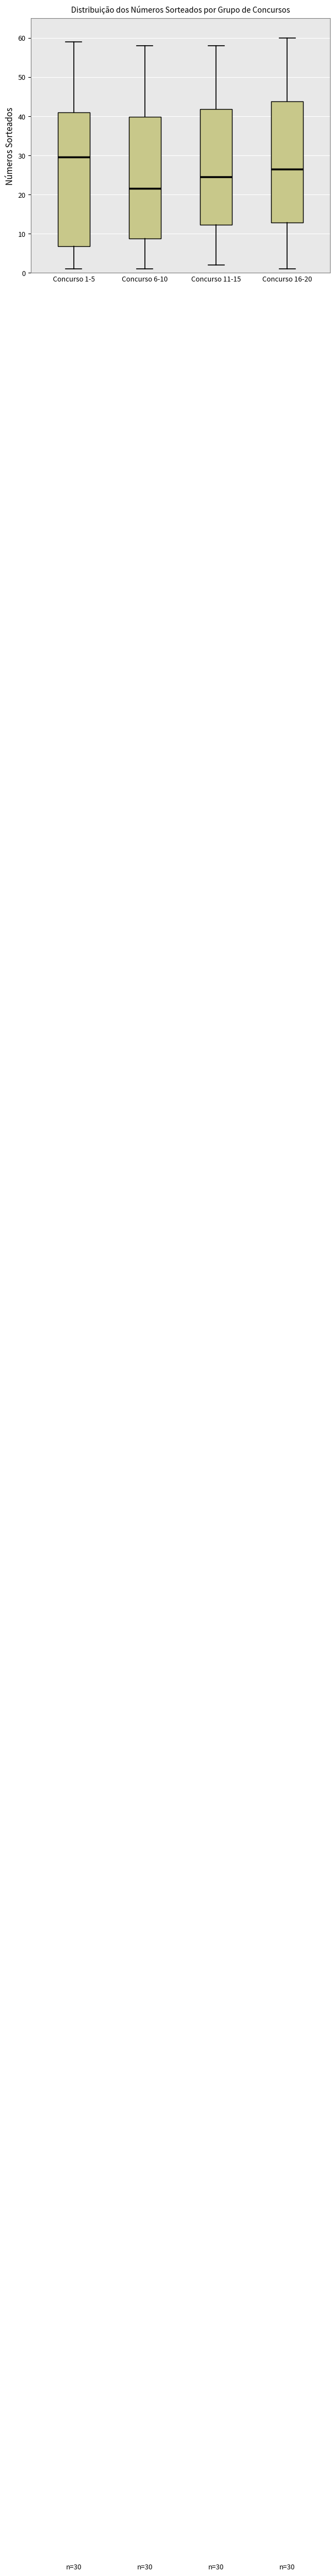

Which box is the tallest, from its lower edge to its upper edge?

Concurso 1-5